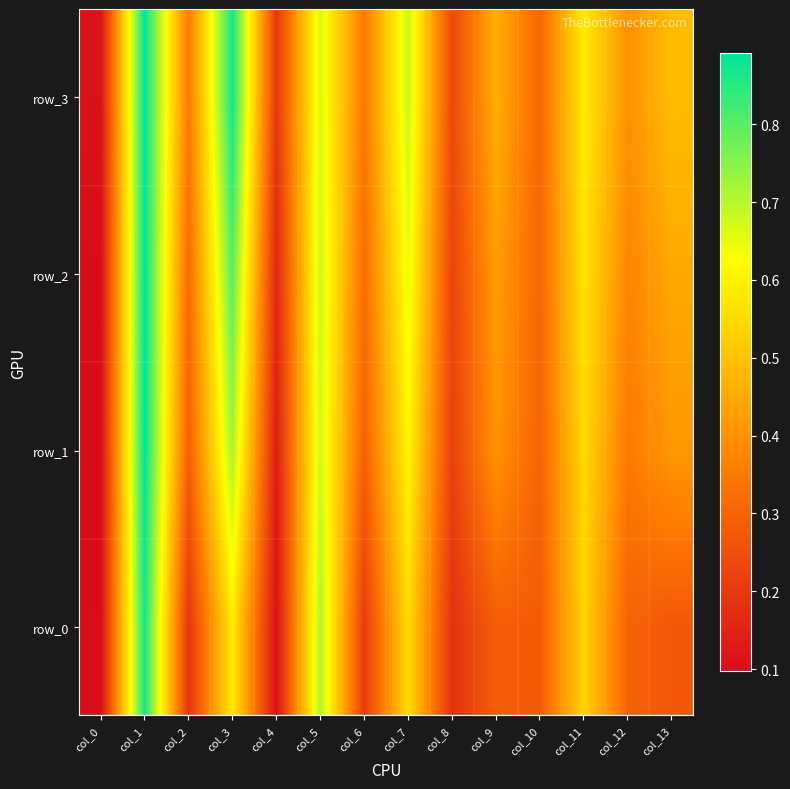

Is it true that row_3 equals 0.4 at col_12?

True